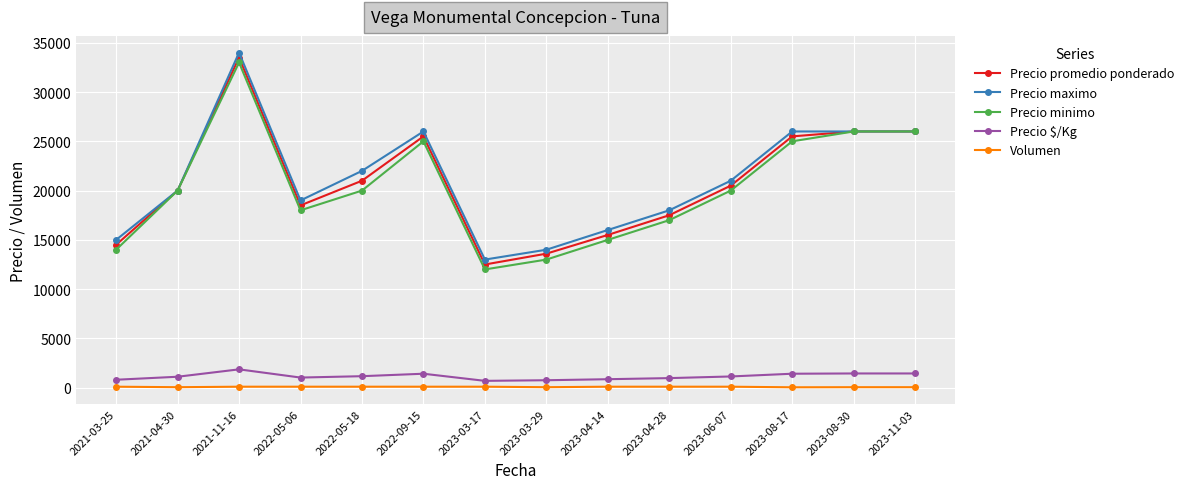

At how many categories does at least one series exceed 33265?

1